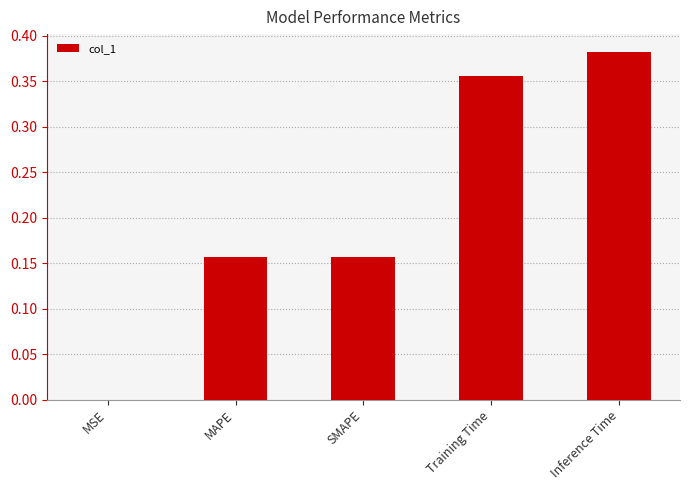

Are the bars horizontal?

No